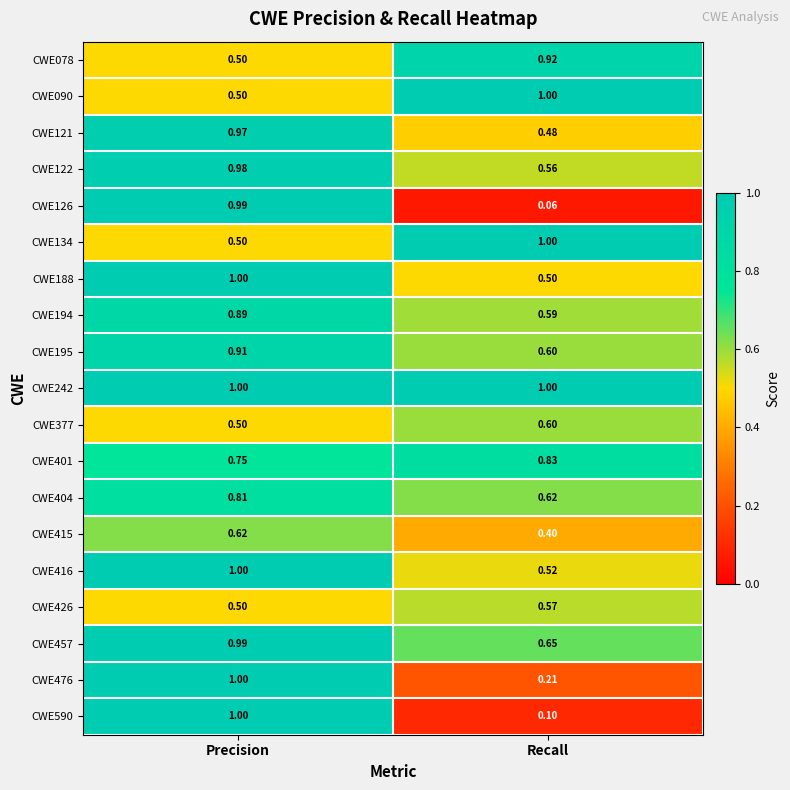

At which category does the chart reach its minimum across all series?

Recall